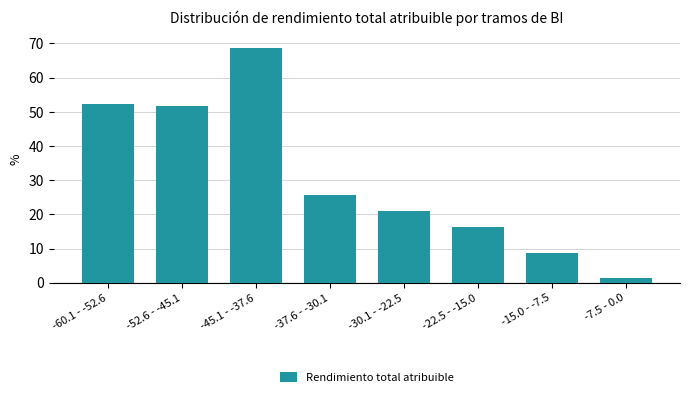

Reading left to right, list all the values displayed in this chart.

52.3	51.9	68.7	25.7	21.1	16.3	8.7	1.4